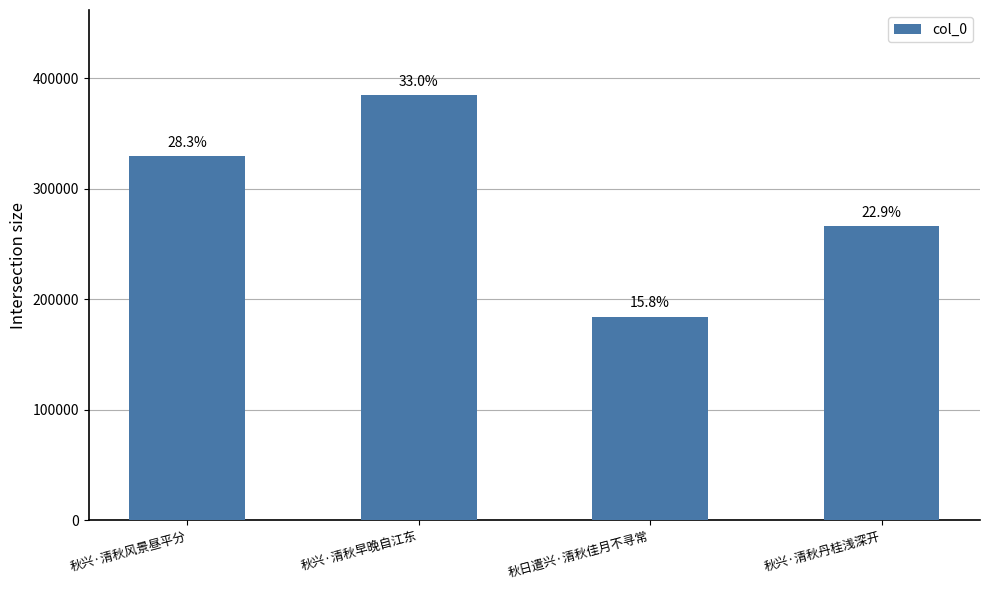

Are the bars horizontal?

No